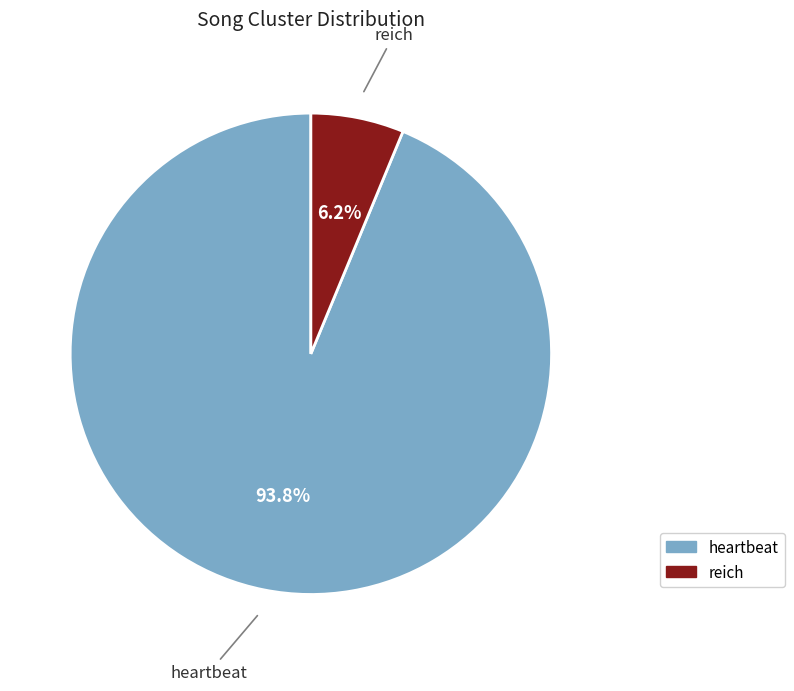

Which has a higher value, reich or heartbeat?

heartbeat